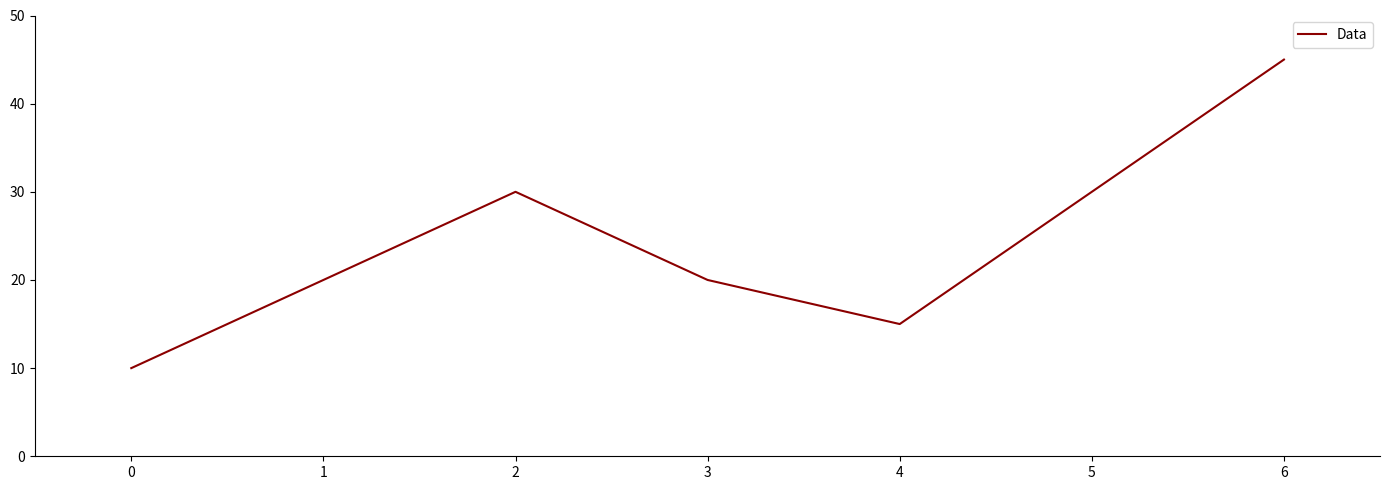

What is the average value?

24